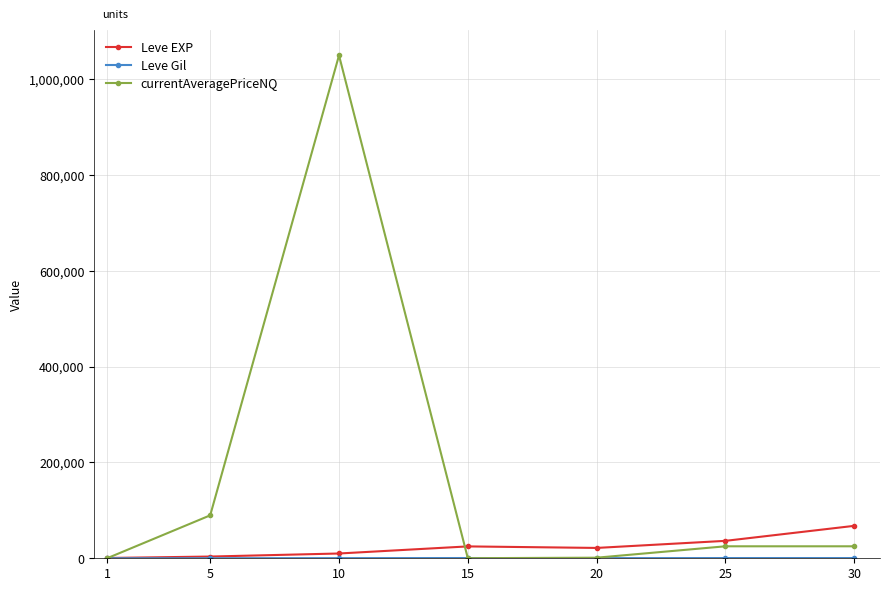

Which series has the widest spread of values?

currentAveragePriceNQ